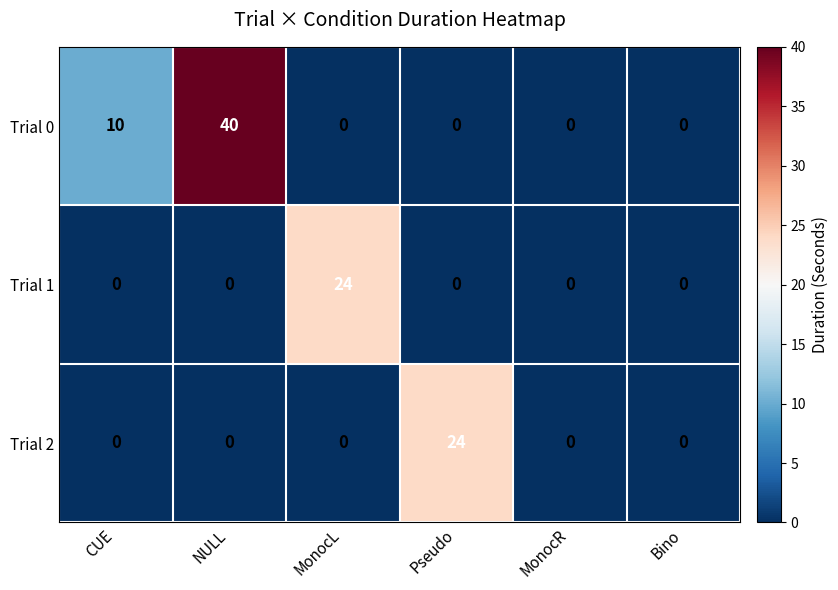

At how many categories does at least one series exceed 4?

4